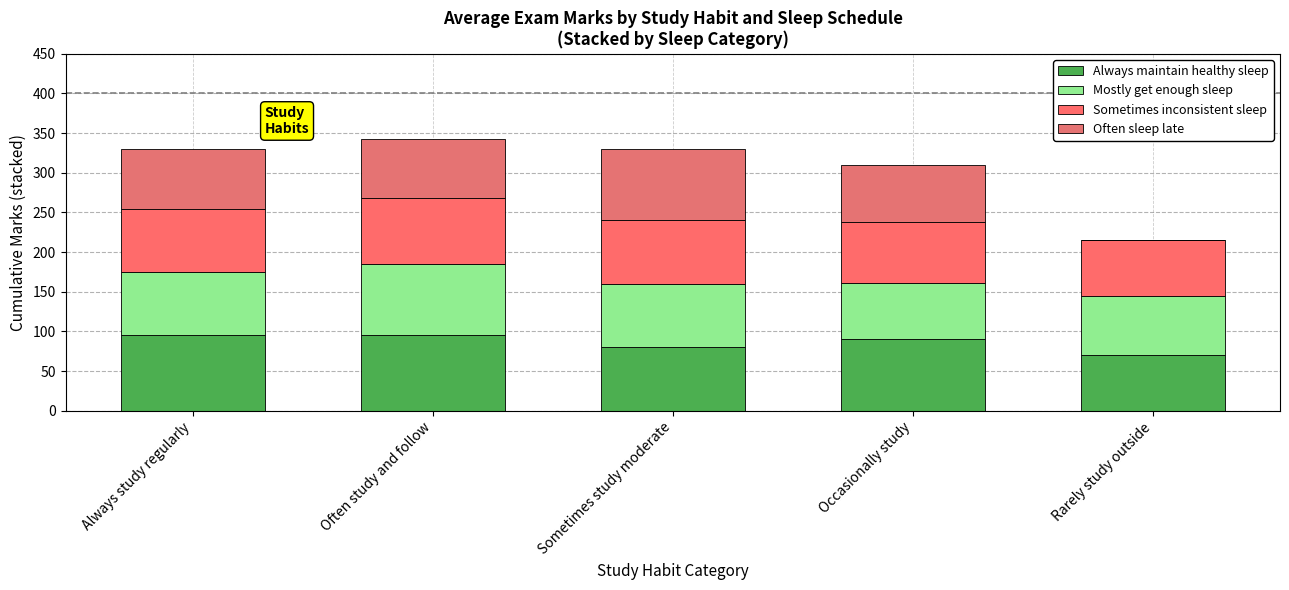

How many distinct data groups are displayed?

4